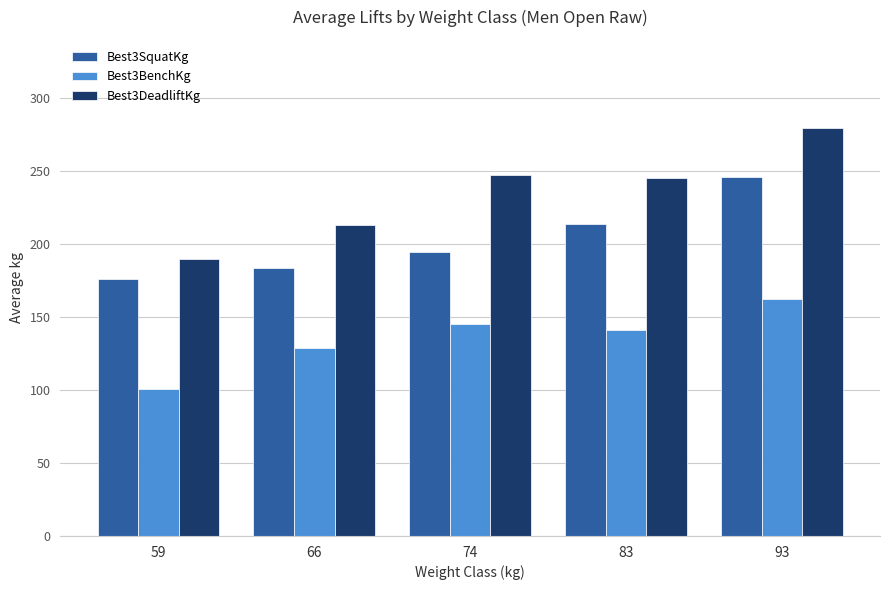

Reading left to right, transcribe all the data shown in this chart.

Best3SquatKg: 59=176.0	66=183.6	74=194.6	83=213.5	93=246.0
Best3BenchKg: 59=100.8	66=128.8	74=145.5	83=140.9	93=162.1
Best3DeadliftKg: 59=190.0	66=212.9	74=247.4	83=245.5	93=279.4